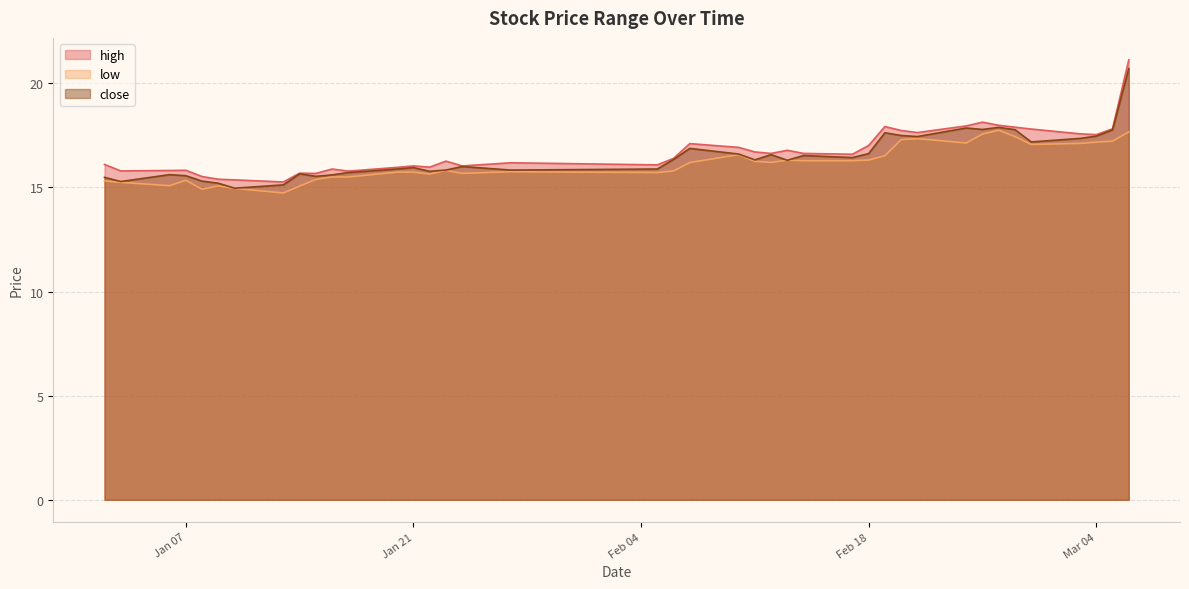

What position from the left is 2025-02-28?

36